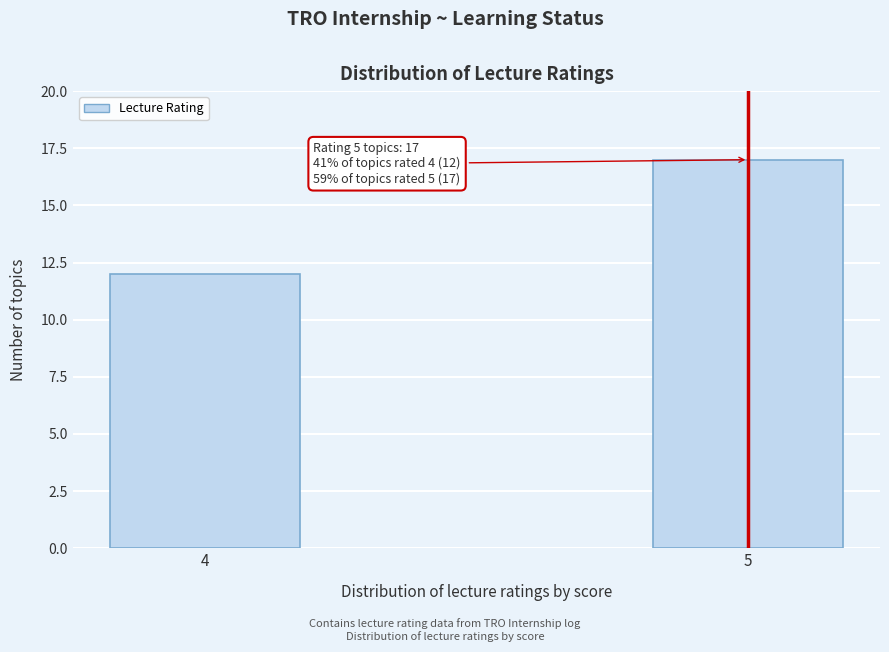

Reading left to right, what are all the values shown in this chart?

4=12	5=17